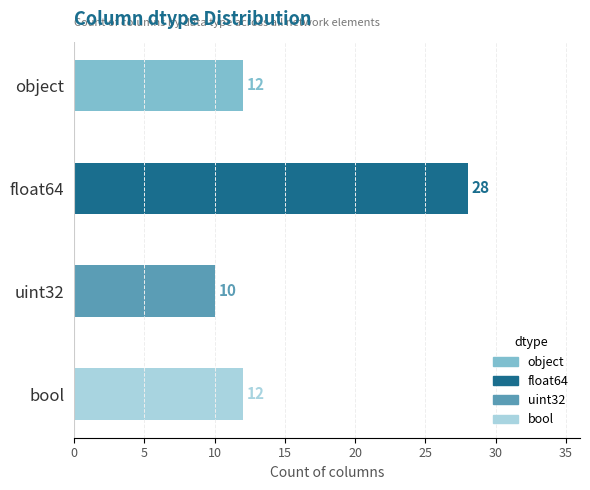

At which category does the chart reach its peak across all series?

float64